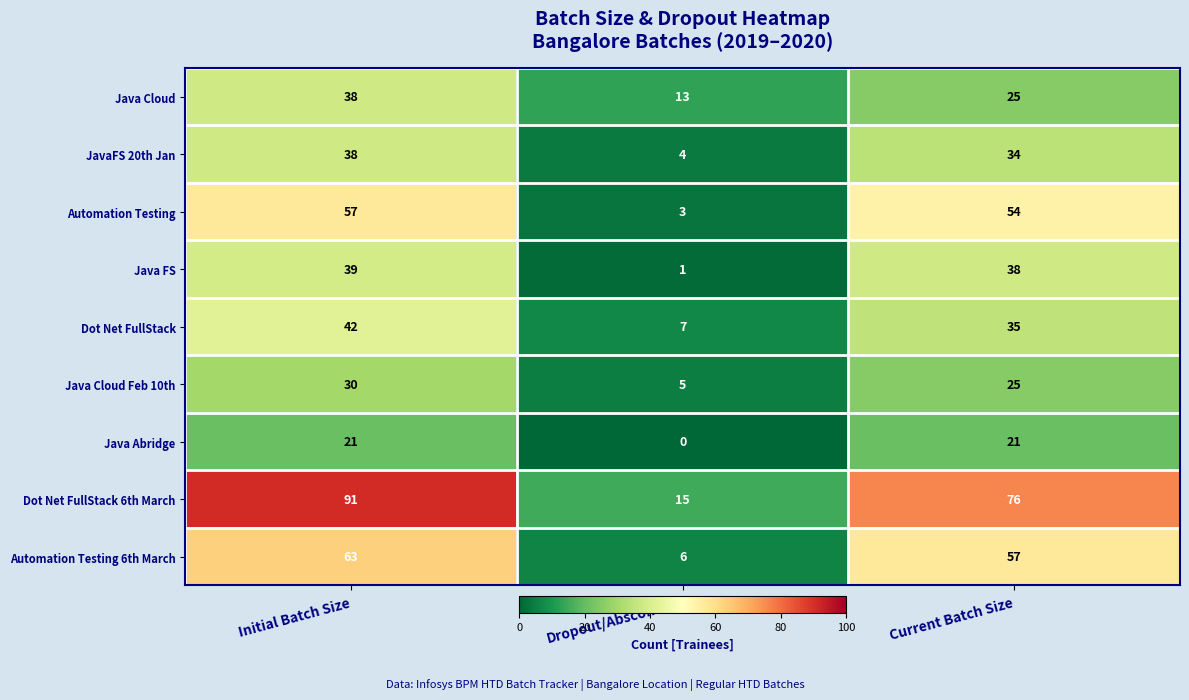

Rank the categories by Automation Testing value from highest to lowest.

Initial Batch Size, Current Batch Size, Dropout/Absconded